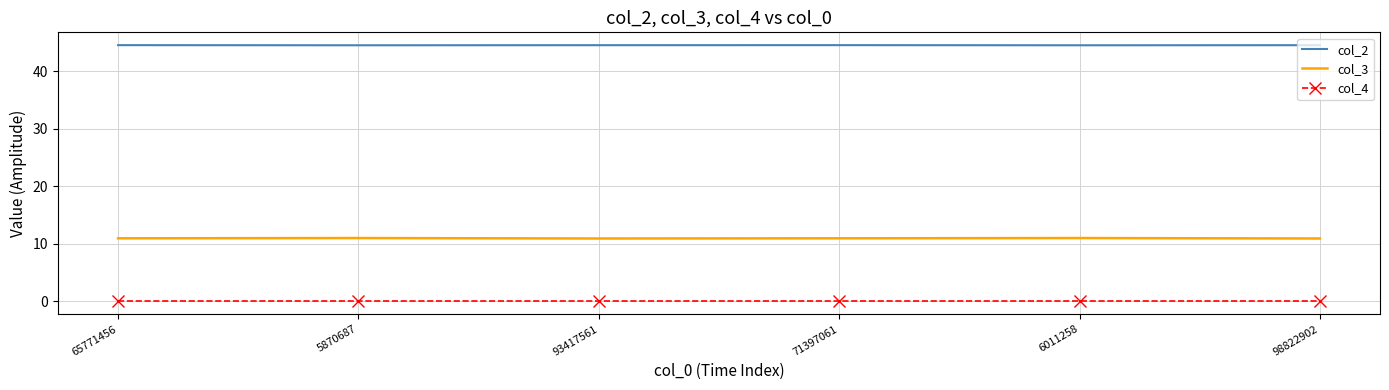

List the series in order of their overall mean, lowest first.

col_4, col_3, col_2